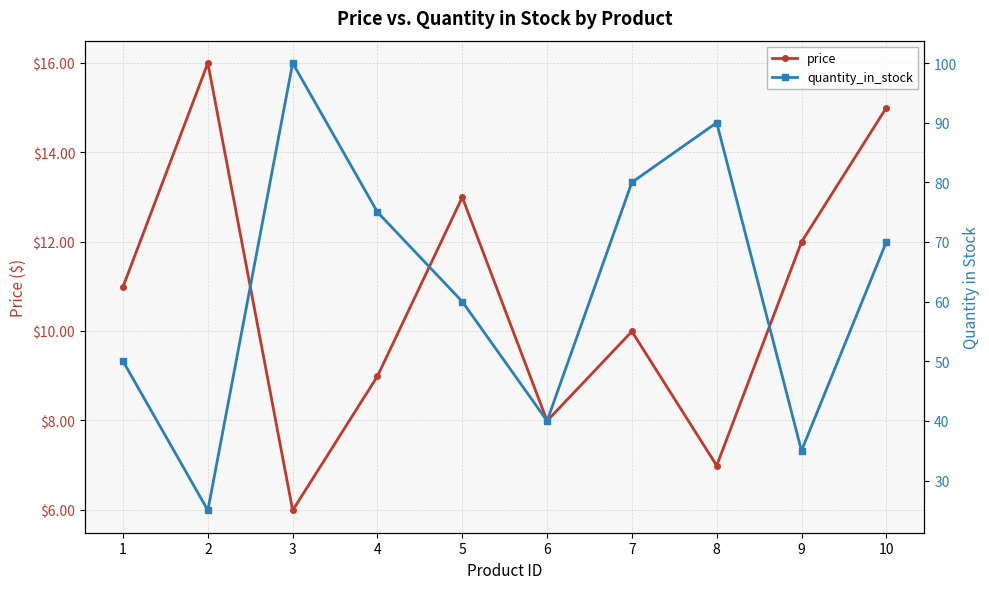

Is this an area chart (filled region under the line)?

No